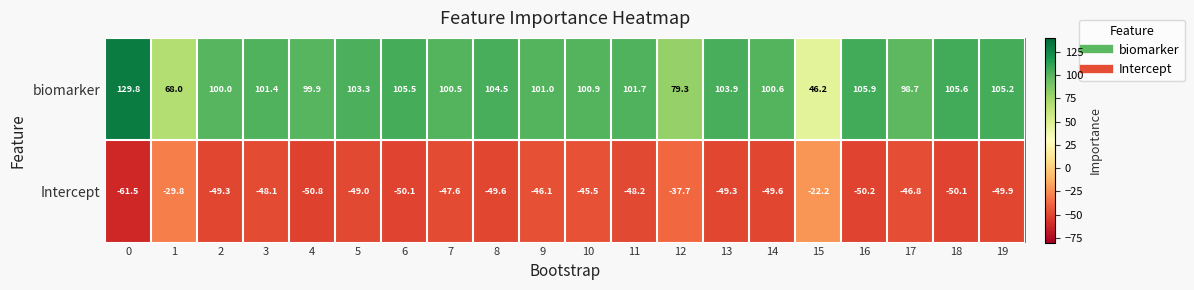

The Intercept series shows -72.3 at 6. True or false?

False